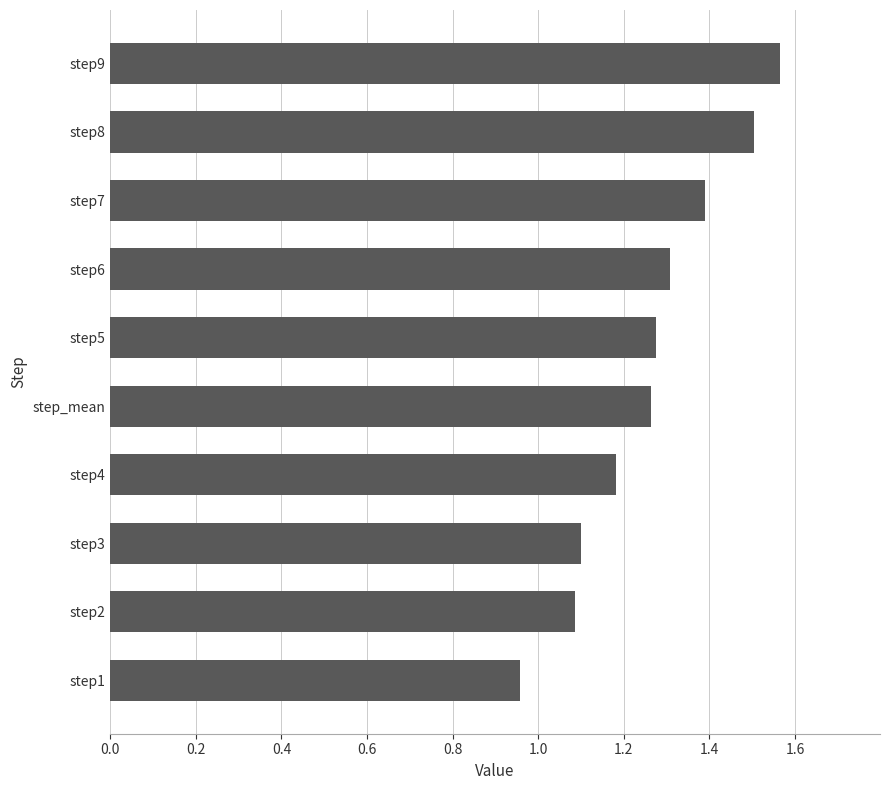

What is the difference between the maximum and minimum values?

0.6